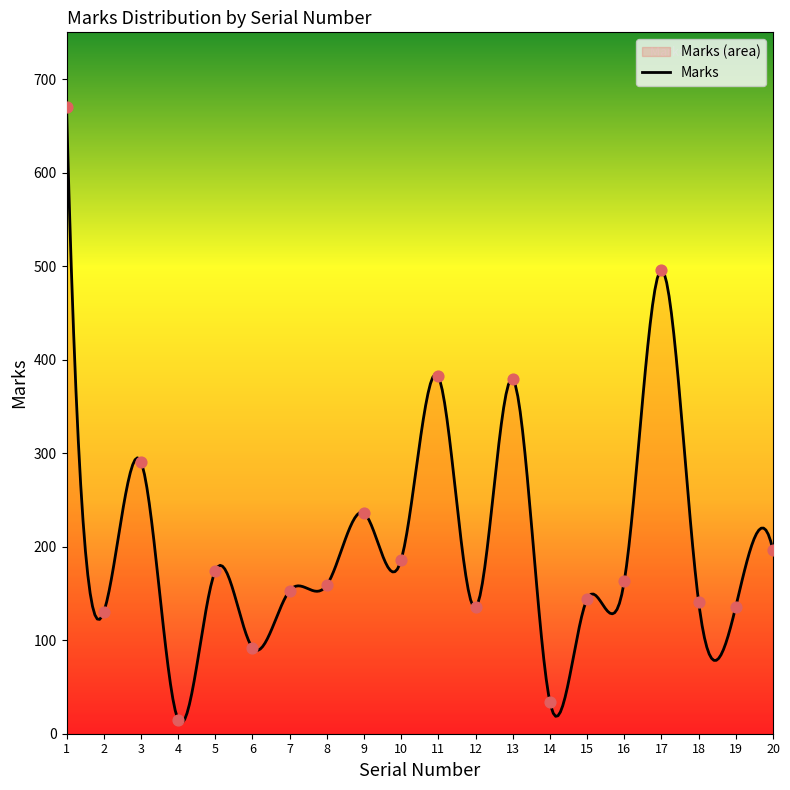

Approximately how many times larger is the value at 1 compared to 6?

7.3